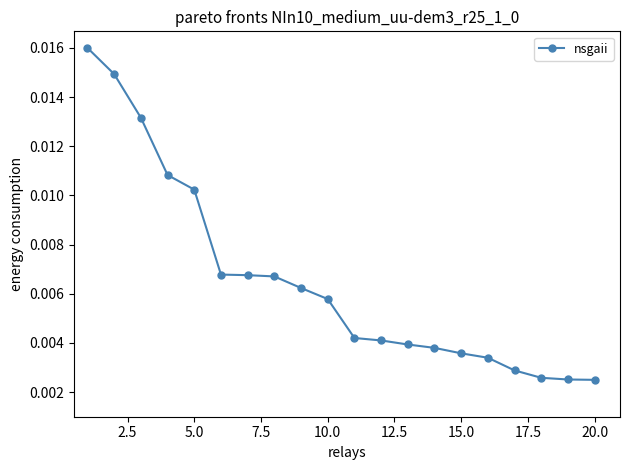

Count the values in the range 0 to 1.

20